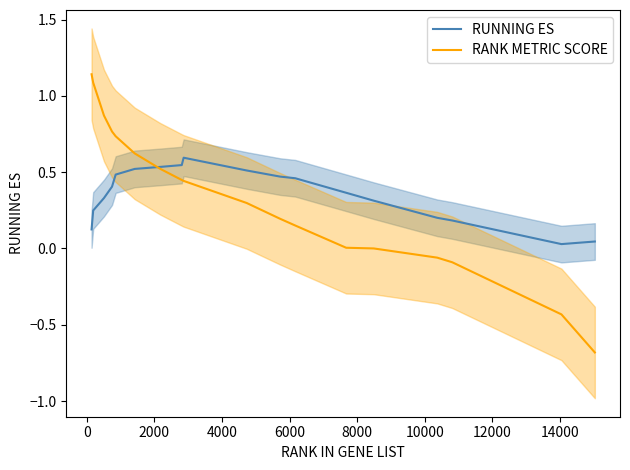

What is the minimum value for RANK METRIC SCORE?

-0.7